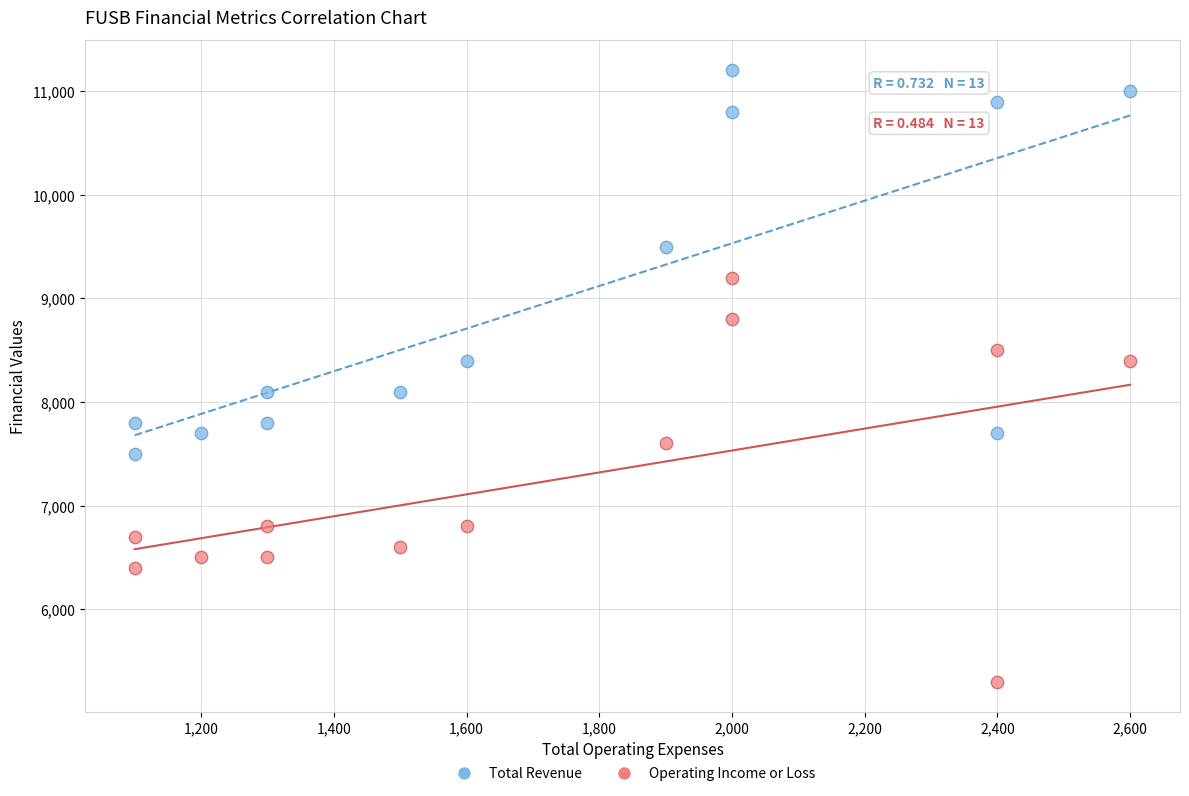

In the Operating Income or Loss series, what Y value is closest to 7250?

7600